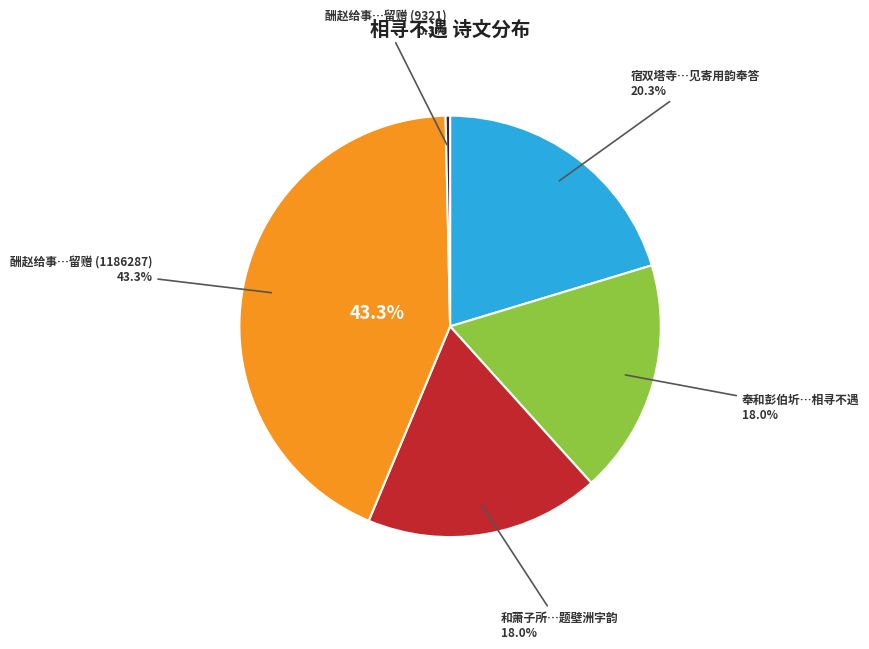

What is the largest slice in the pie chart?

酬赵给事相寻不遇留赠(1186287)